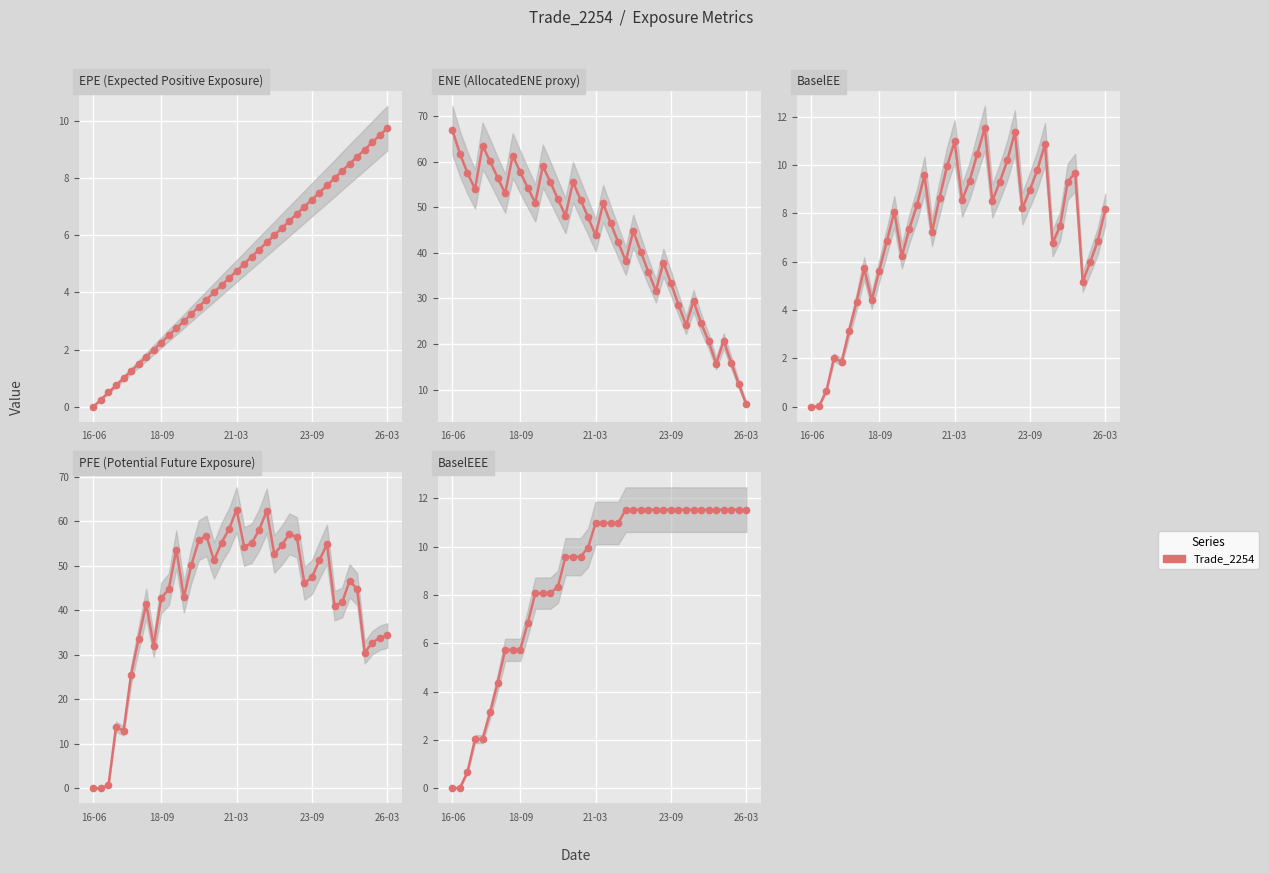

What position from the right is 33?

7